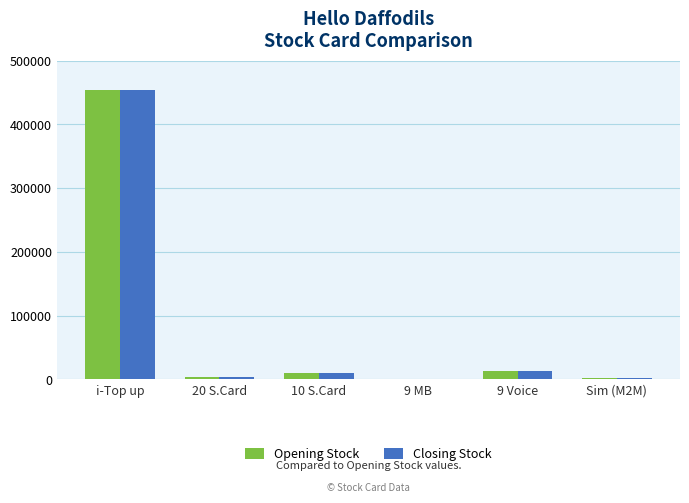

At which category is the sum across all series the highest?

i-Top up